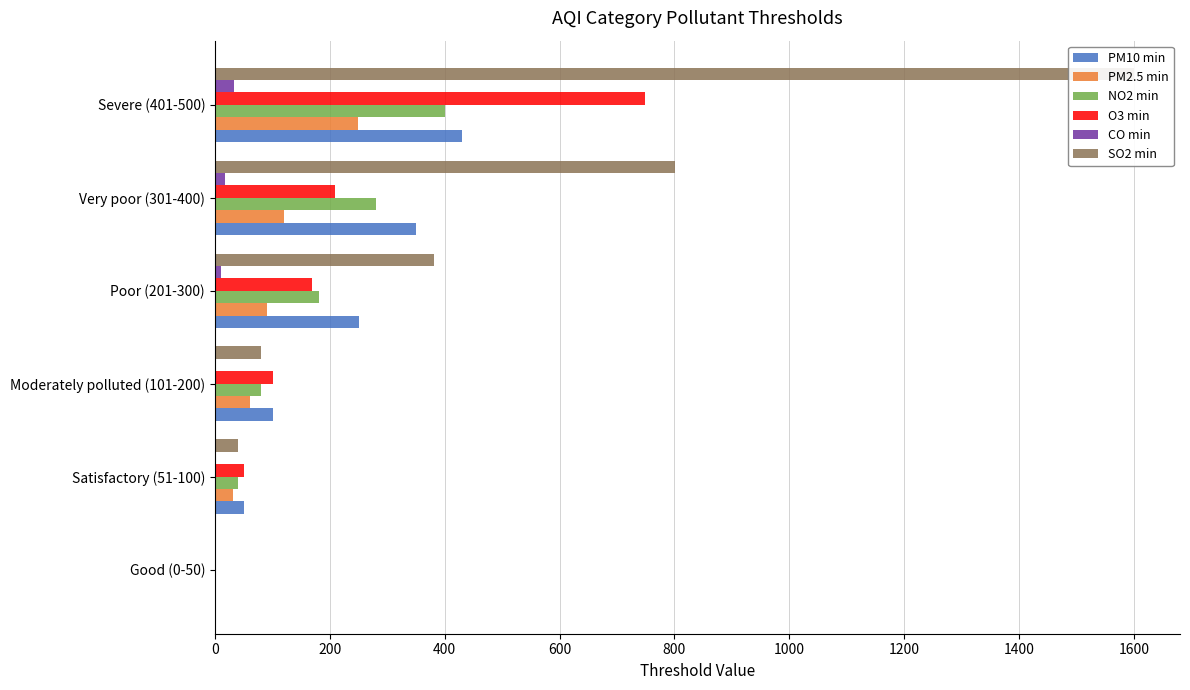

Reading left to right, what are all the values shown in this chart?

PM10 min: 0.0	51.0	101.0	251.0	351.0	430.0
PM2.5 min: 0.0	31.0	61.0	91.0	121.0	250.0
NO2 min: 0.0	41.0	81.0	181.0	281.0	400.0
O3 min: 0.0	51.0	101.0	169.0	209.0	748.0
CO min: 1.0	1.1	2.1	10.0	17.0	34.0
SO2 min: 0.0	41.0	81.0	381.0	801.0	1600.0